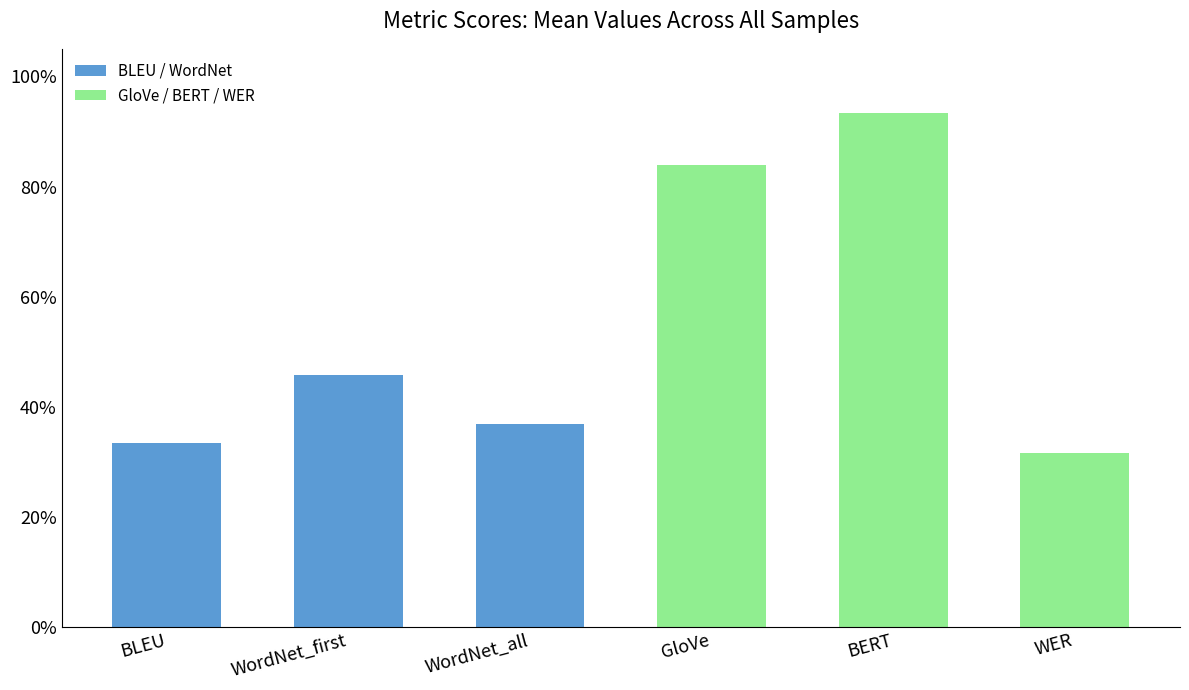

What is the difference between the highest and lowest values at WordNet_all?

0.1